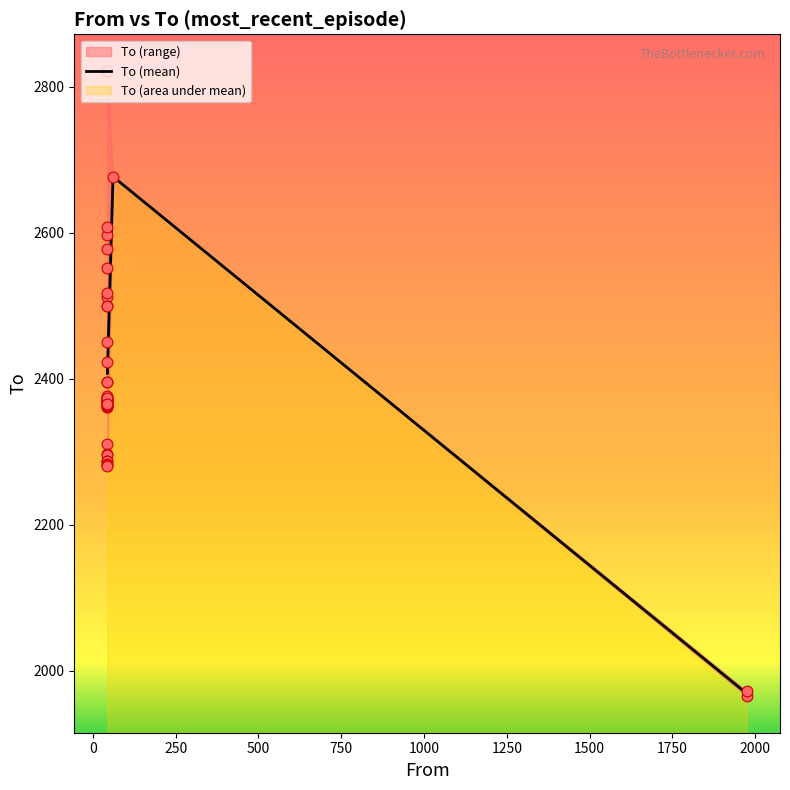

What is the change in value from 0 to 250?

-708.5